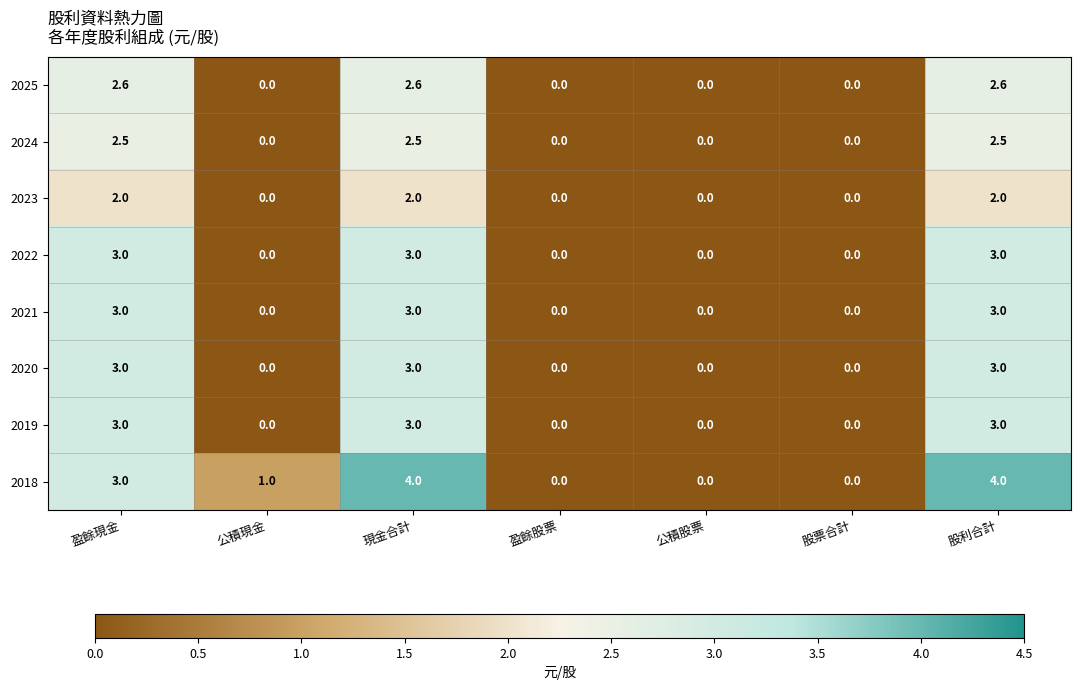

Which series has the widest spread of values?

2018